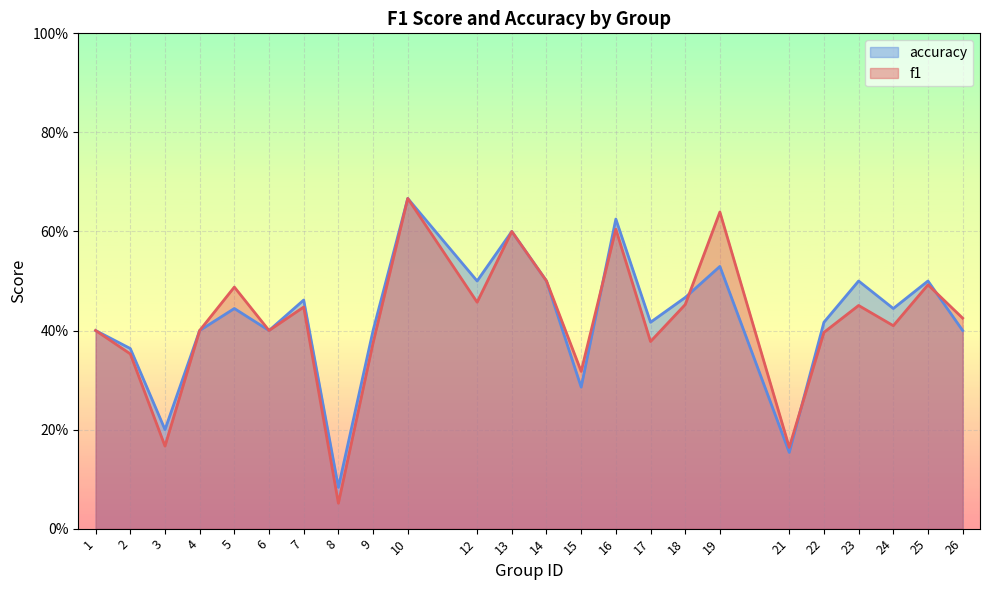

What is the difference between the maximum and minimum values in the f1 series?

0.6